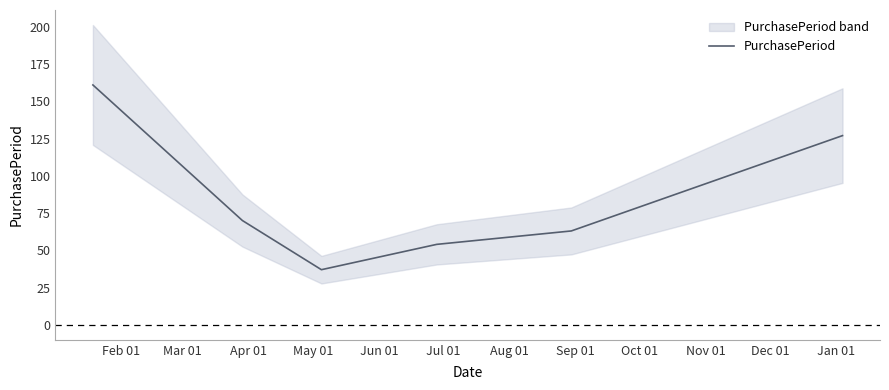

What is the highest value of the PurchasePeriod series?

161